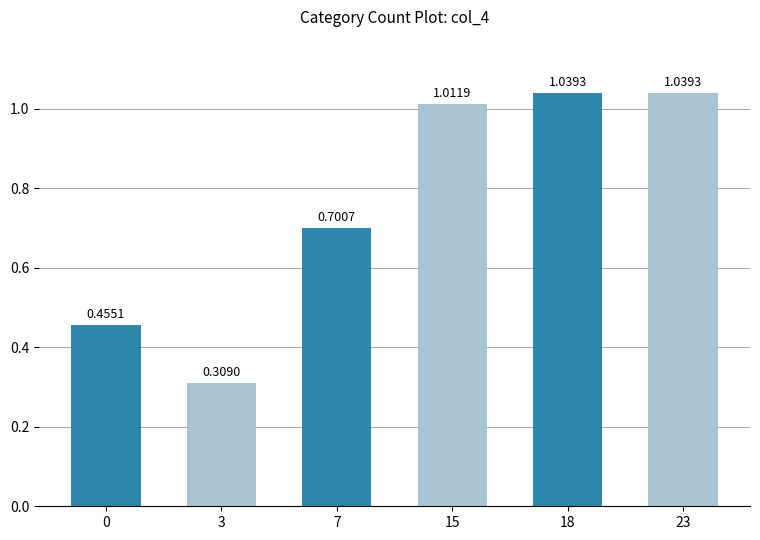

What is the sum of the values at 15 and 23?

2.1